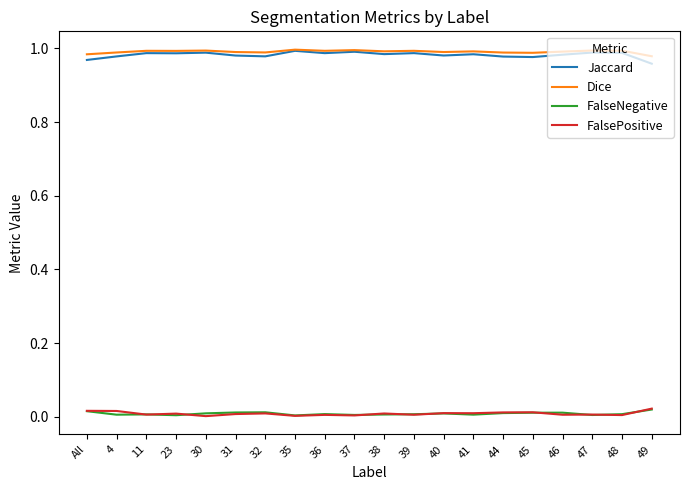

Is the value of FalseNegative at 30 greater than the value of Dice at 38?

No